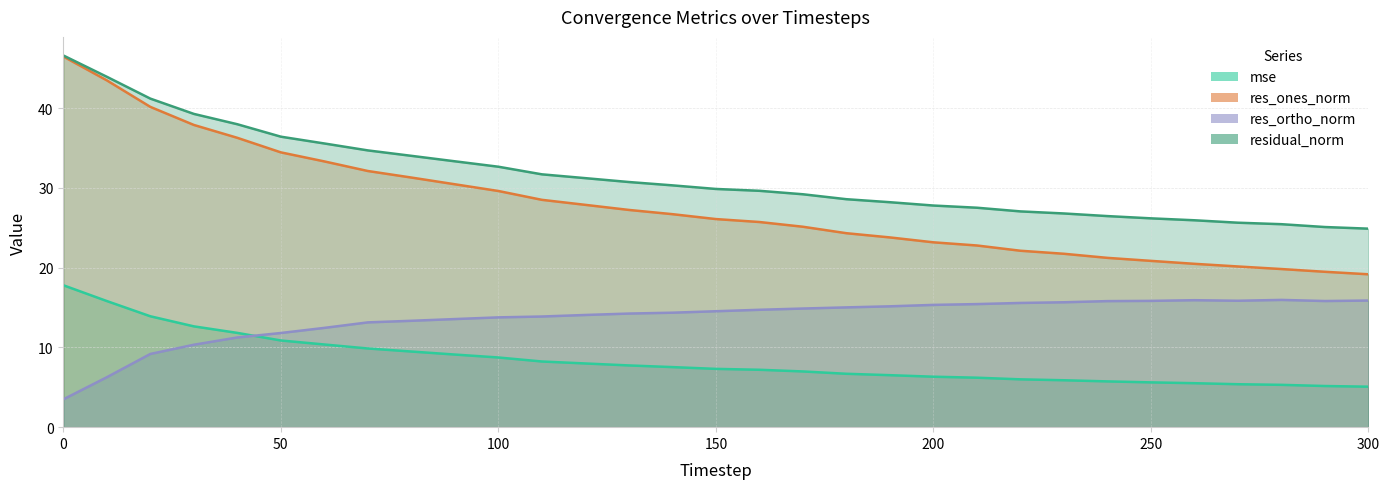

What are all the series names shown in the legend?

mse, res_ones_norm, res_ortho_norm, residual_norm